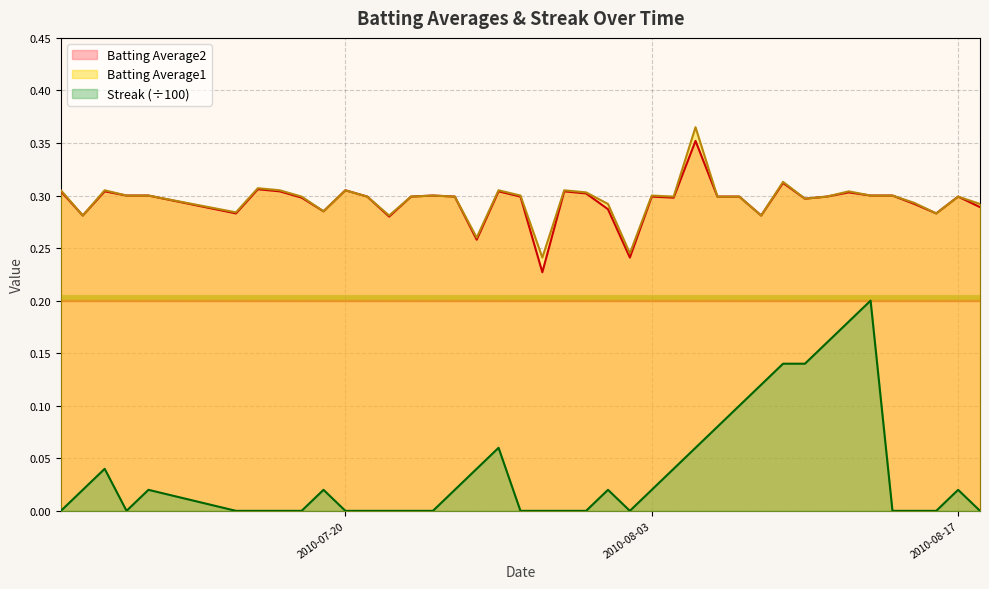

True or false: Batting Average2 and Batting Average1 cross at least once.

False